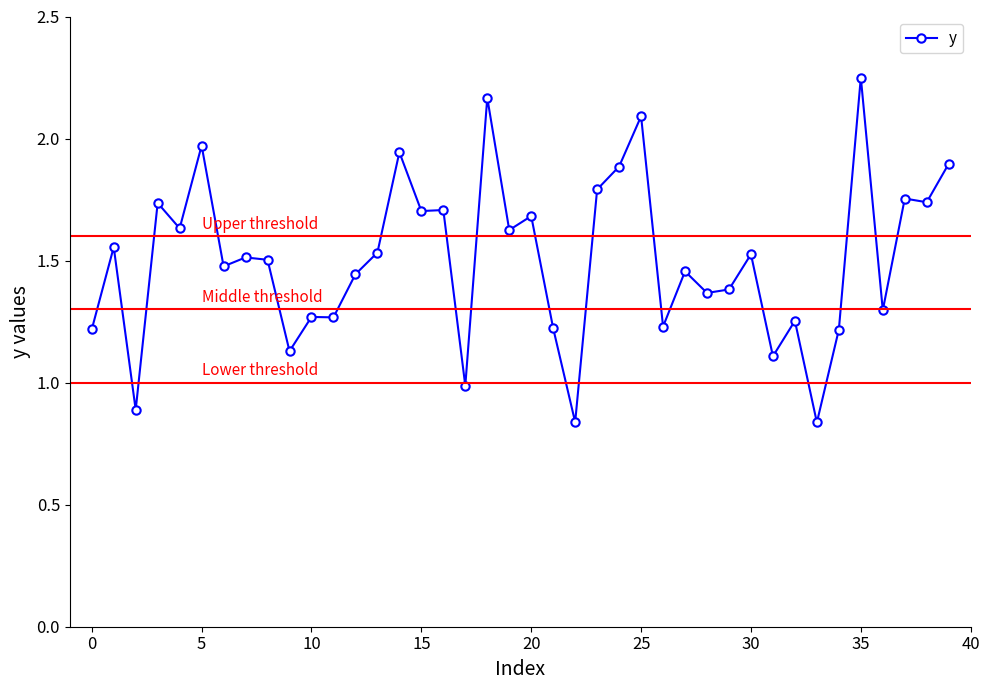

What is the sum of all values?

60.1